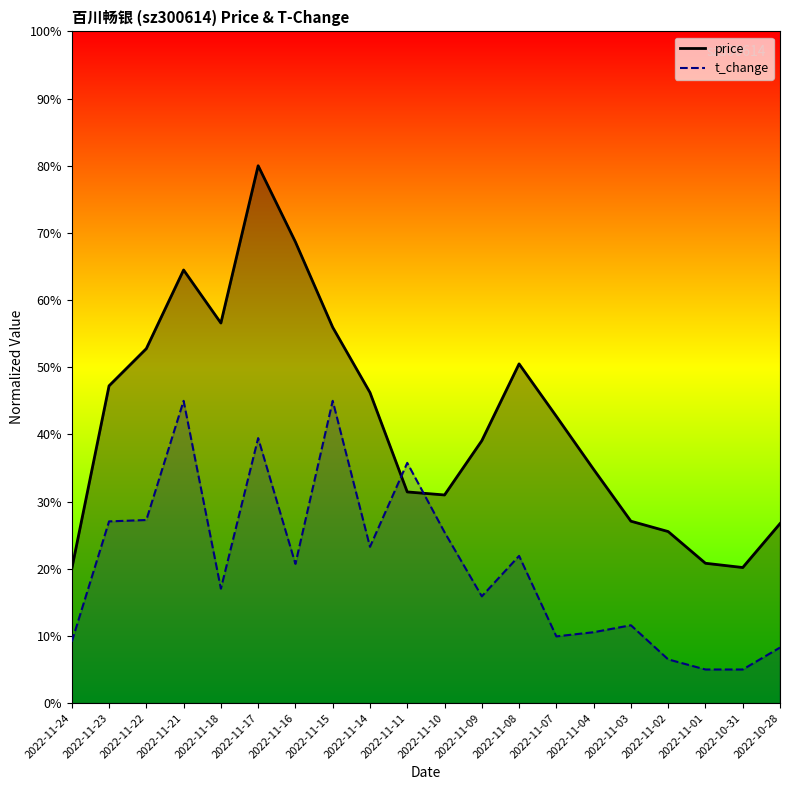

True or false: t_change and price cross at least once.

True